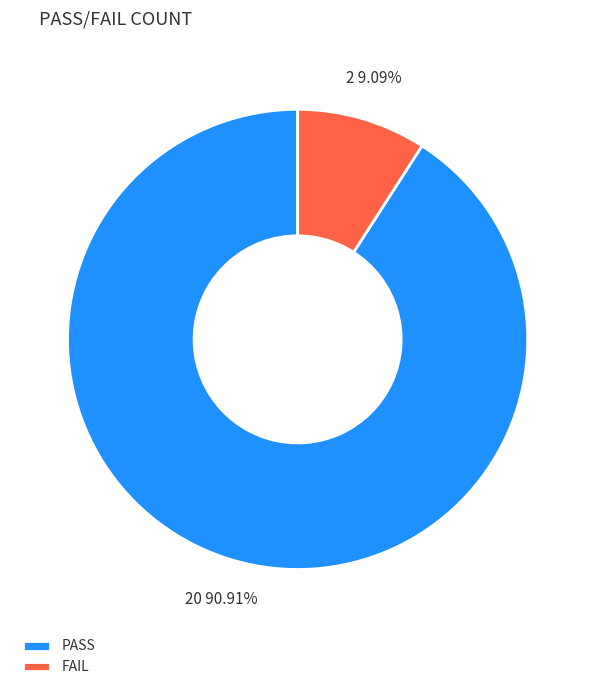

How many segments does this pie chart have?

2